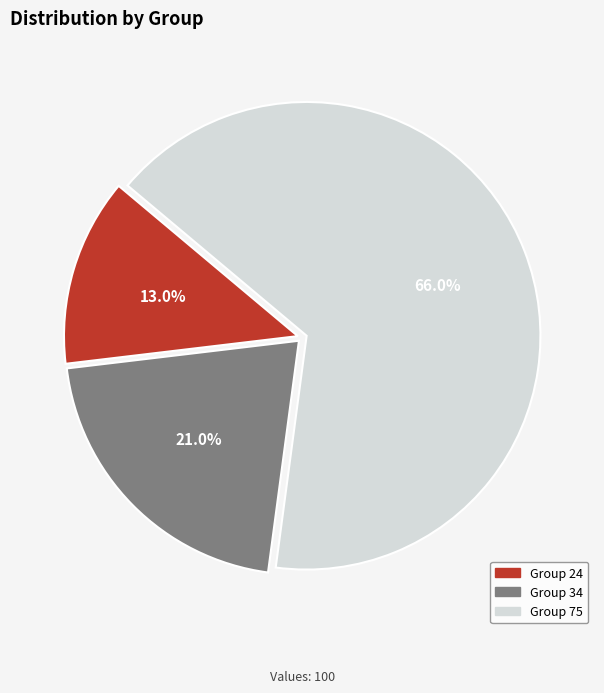

Does any single category account for the majority?

Yes